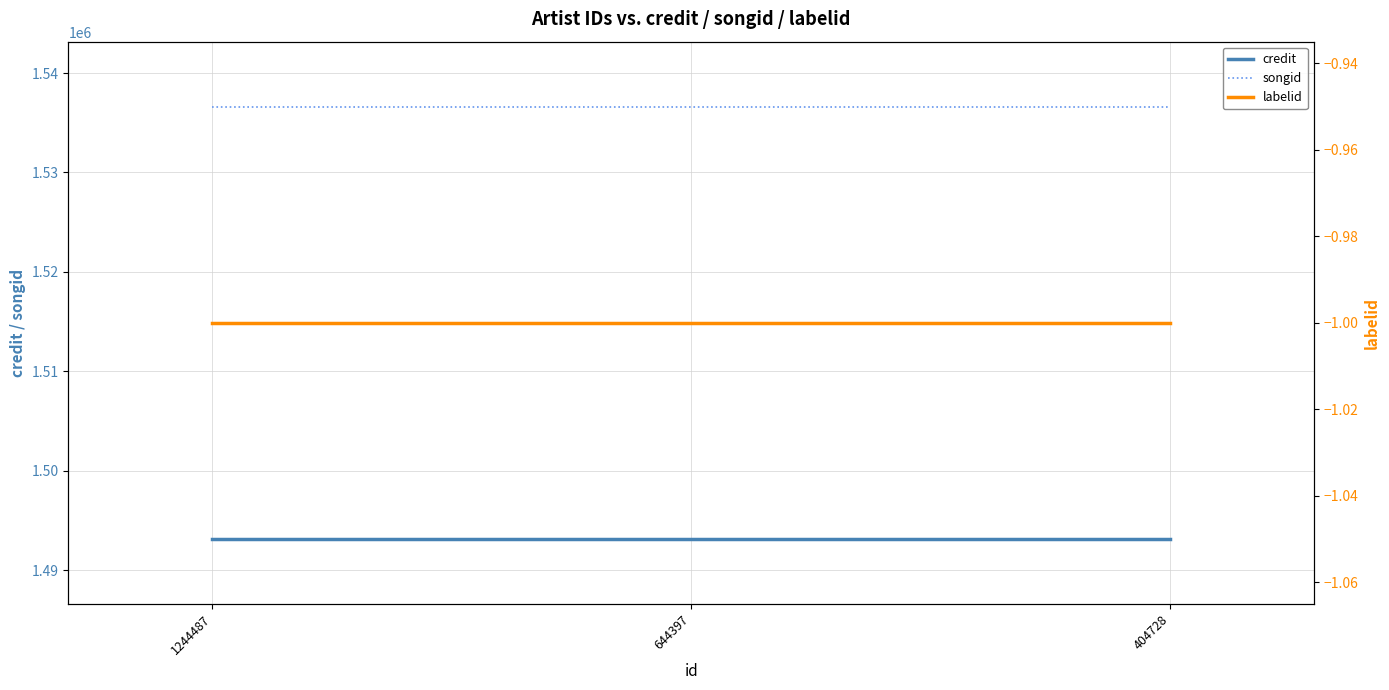

True or false: songid has a value of 1536635 at 404728.

True